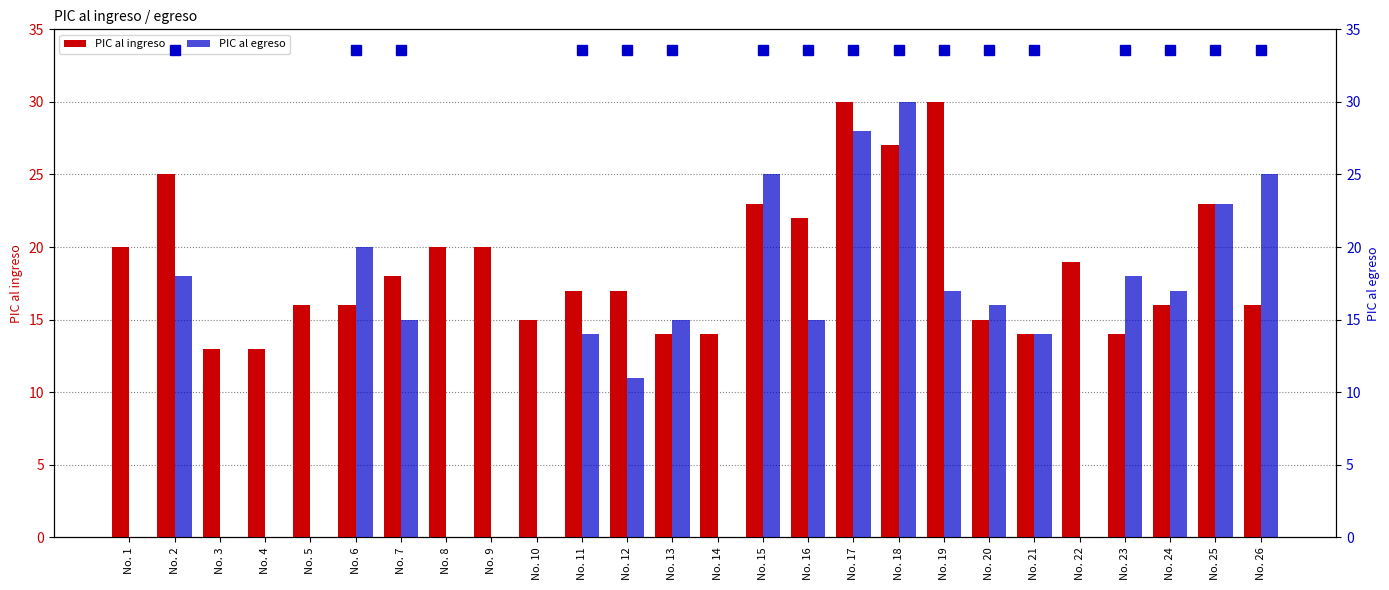

What is the difference between the PIC al ingreso values at No. 24 and No. 9?

4